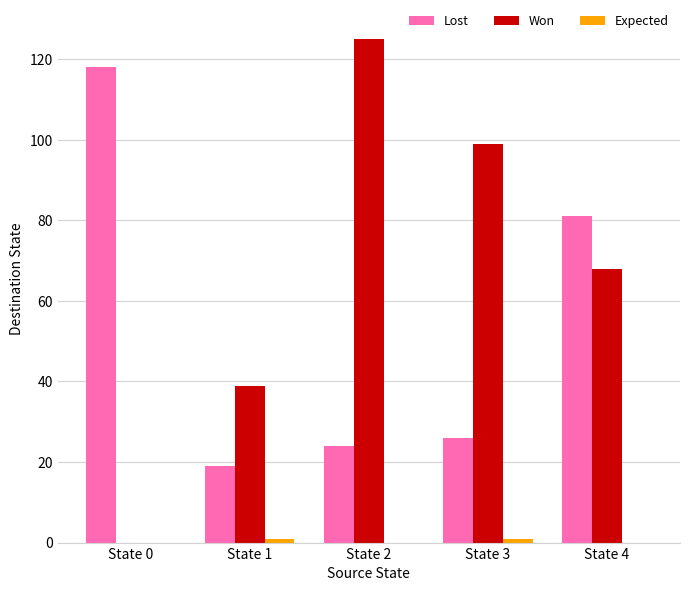

Which series changed the most between State 1 and State 3?

Won